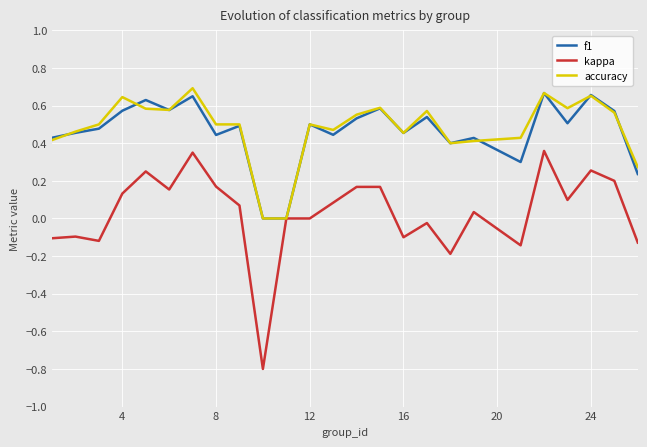

True or false: kappa has more than 0 points higher than both neighbors.

True